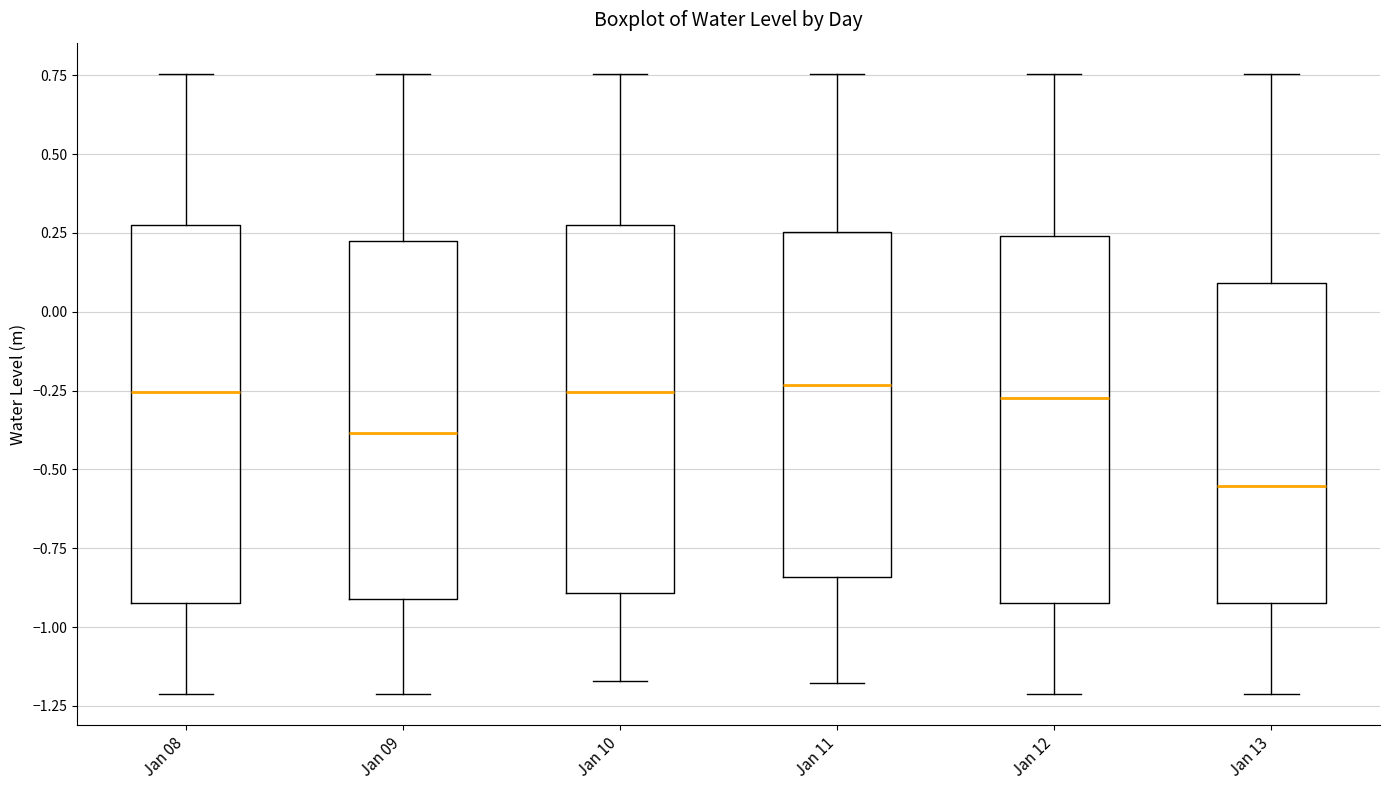

Reading left to right, read every box against the y-axis: the position of its median line, the range the box covers, and the ends of its whiskers. The values are not printed on the chart, so give them approximately, as read against the axis.

Jan 08: median -0.25, box -0.90 to 0.25, whiskers -1.20 to 0.75
Jan 09: median -0.40, box -0.90 to 0.20, whiskers -1.20 to 0.75
Jan 10: median -0.25, box -0.90 to 0.25, whiskers -1.15 to 0.75
Jan 11: median -0.25, box -0.85 to 0.25, whiskers -1.20 to 0.75
Jan 12: median -0.25, box -0.90 to 0.25, whiskers -1.20 to 0.75
Jan 13: median -0.55, box -0.90 to 0.10, whiskers -1.20 to 0.75